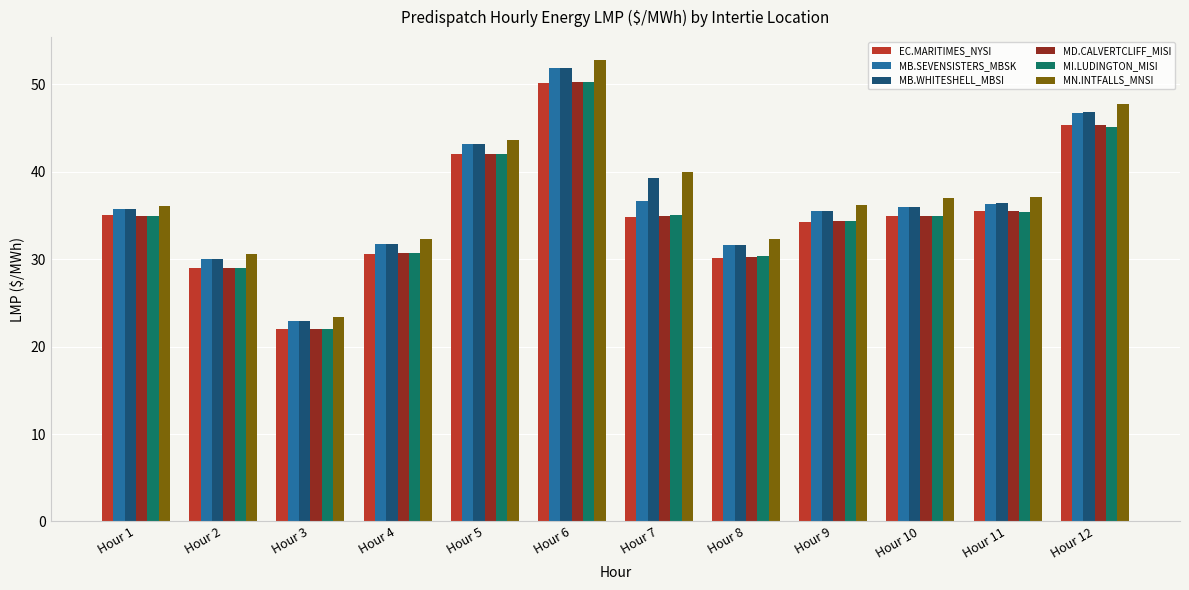

What is the spread (max minus min) of values at Hour 11?

1.8